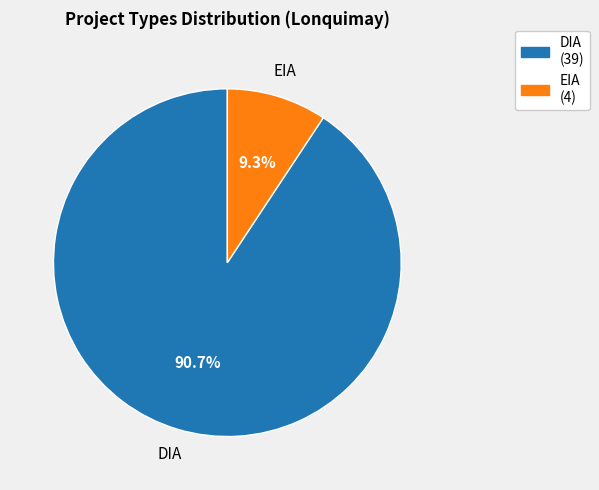

Which category has the smallest portion of the pie?

EIA